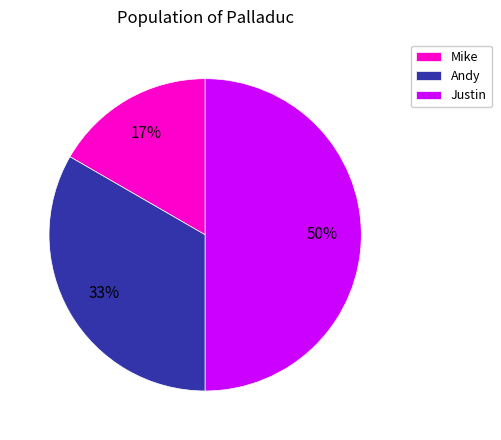

Count the number of slices in the pie.

3